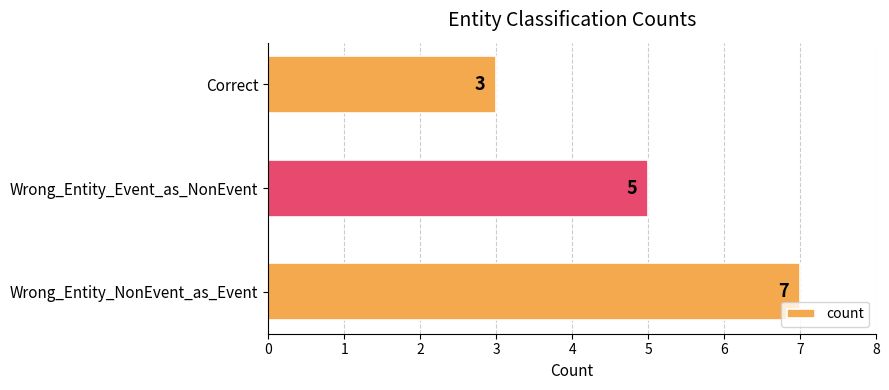

Reading bottom to top, transcribe all the data shown in this chart.

Wrong_Entity_NonEvent_as_Event=7	Wrong_Entity_Event_as_NonEvent=5	Correct=3